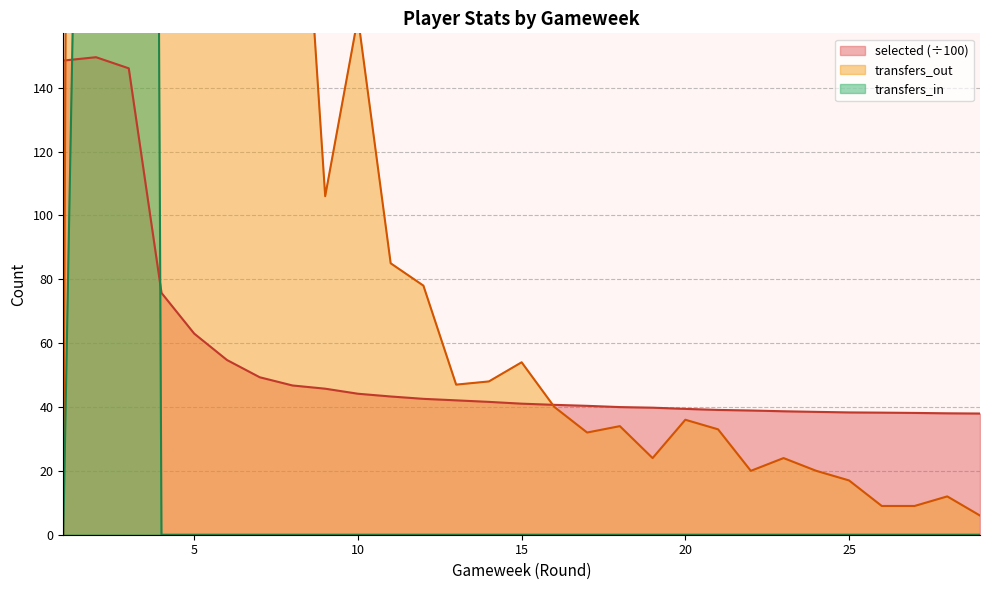

What are all the series names shown in the legend?

selected, transfers_out, transfers_in